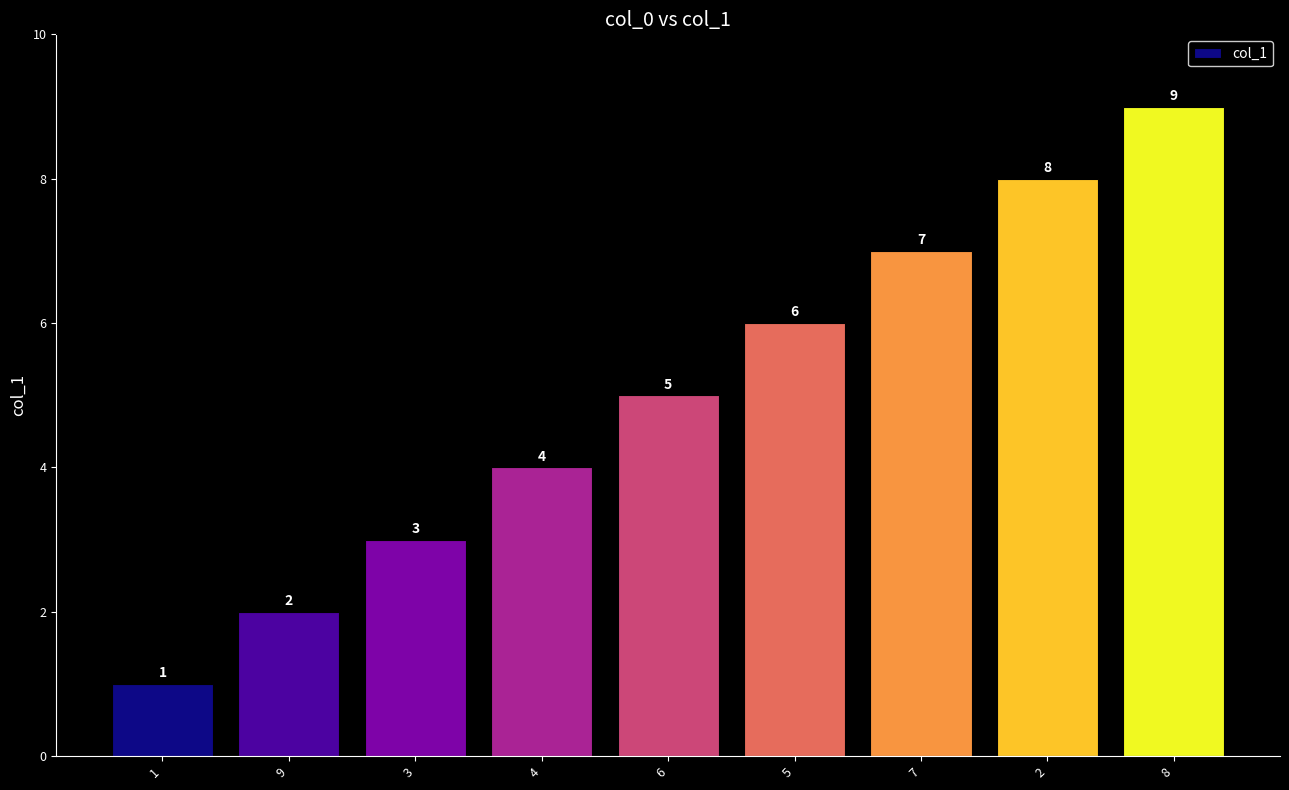

What is the change in value from 9 to 7?

+5